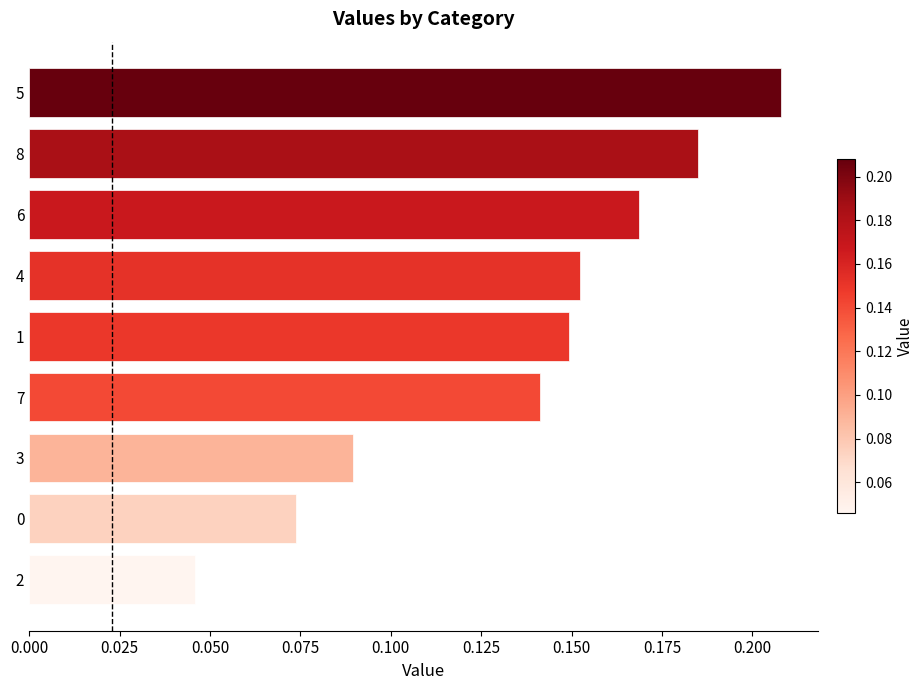

What is the sum of all values?

1.2